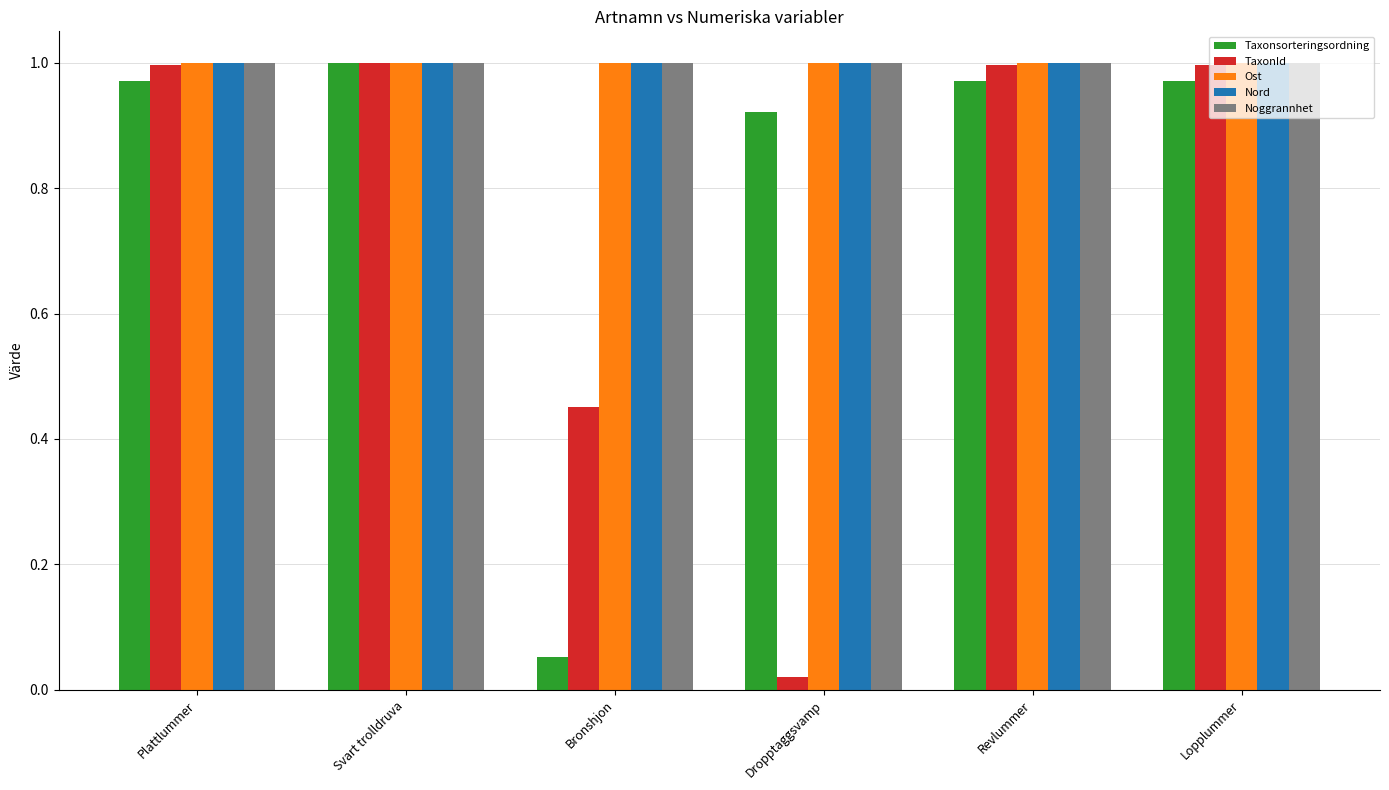

How many categories are shown in the chart?

6